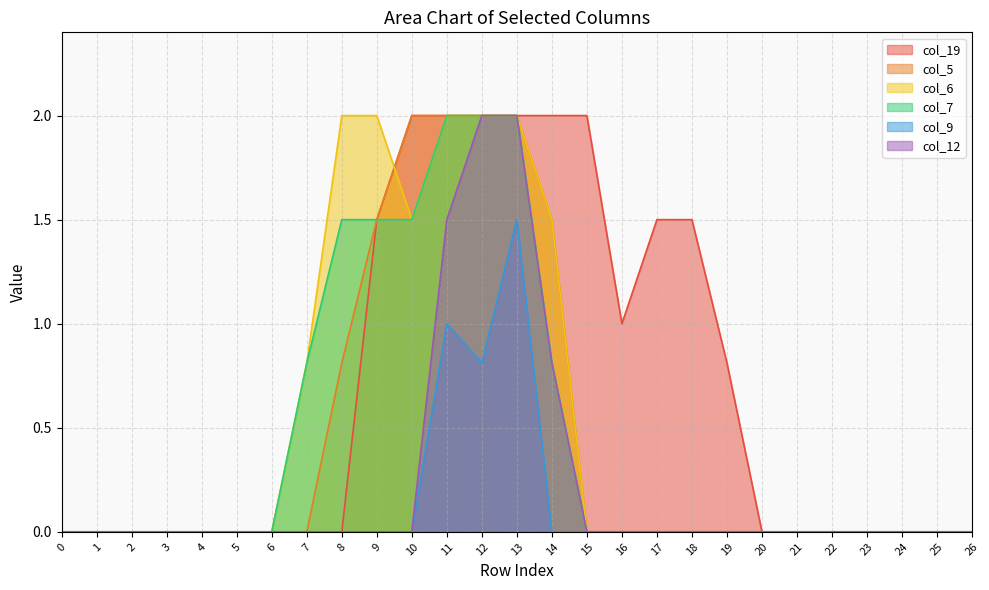

True or false: col_9 and col_7 intersect in this chart.

False